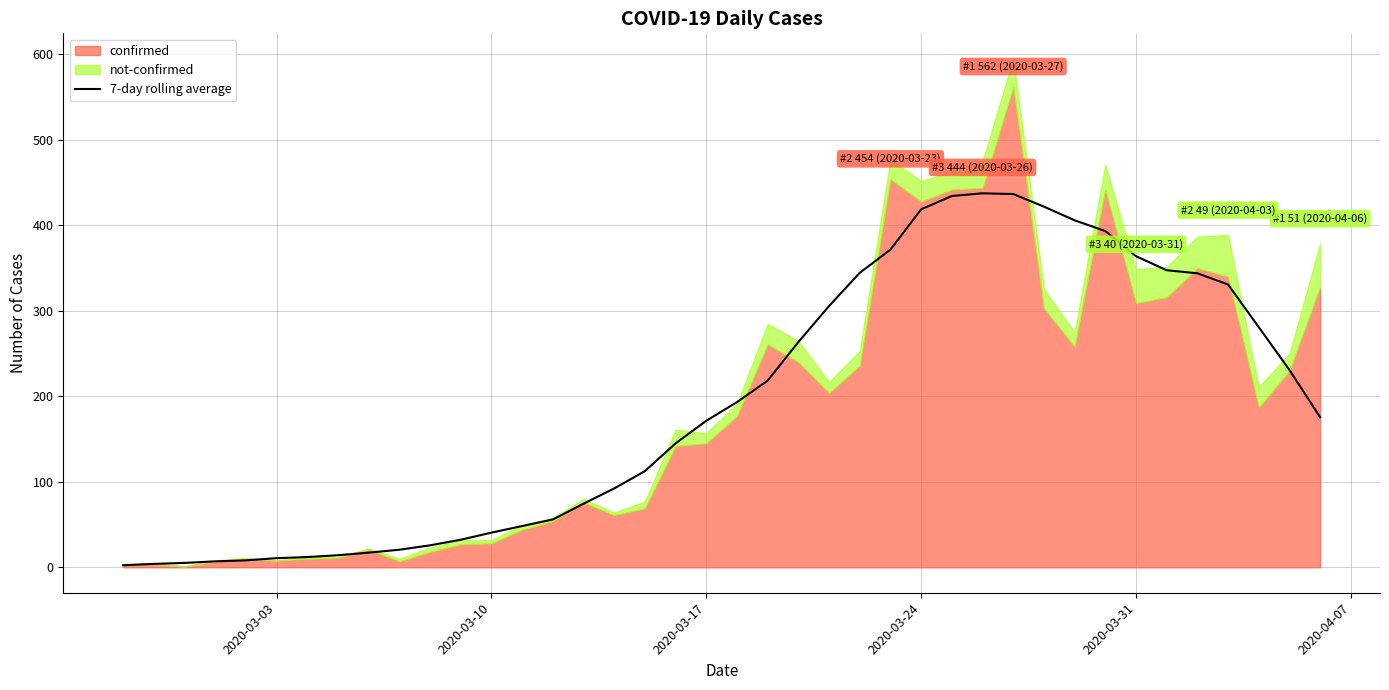

How many lines are shown in the chart?

1